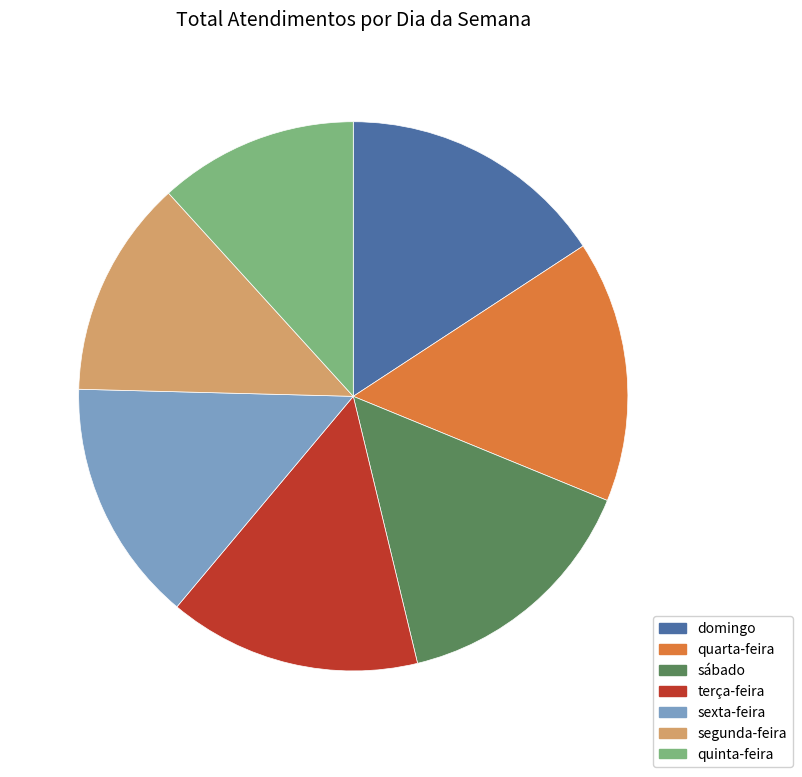

Between domingo and sábado, which is larger?

domingo